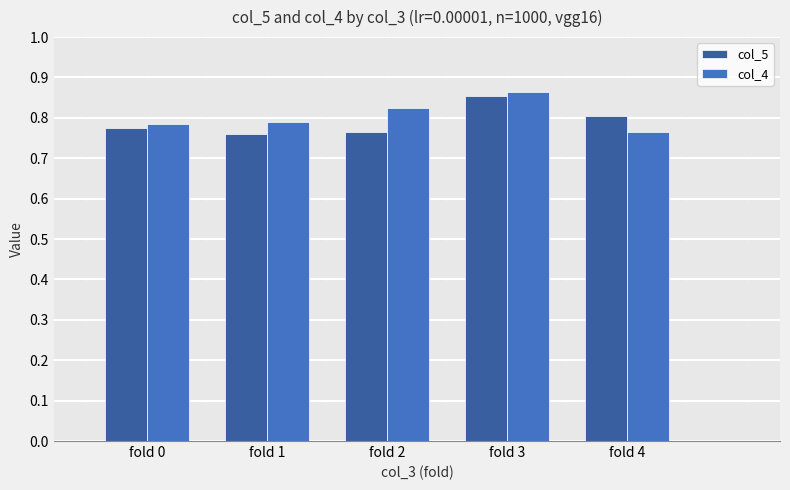

What are all the series names shown in the legend?

col_5, col_4